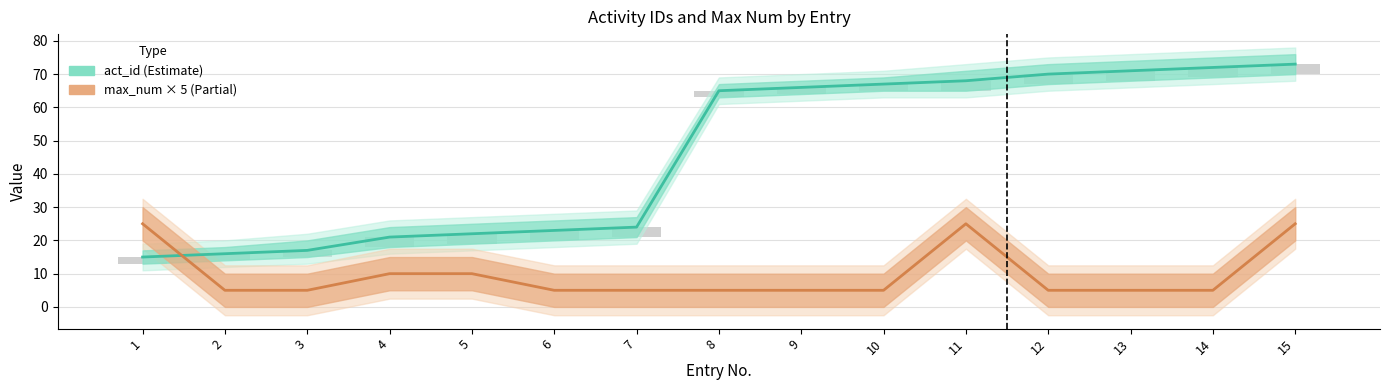

What is the total value across all series at 12?

75